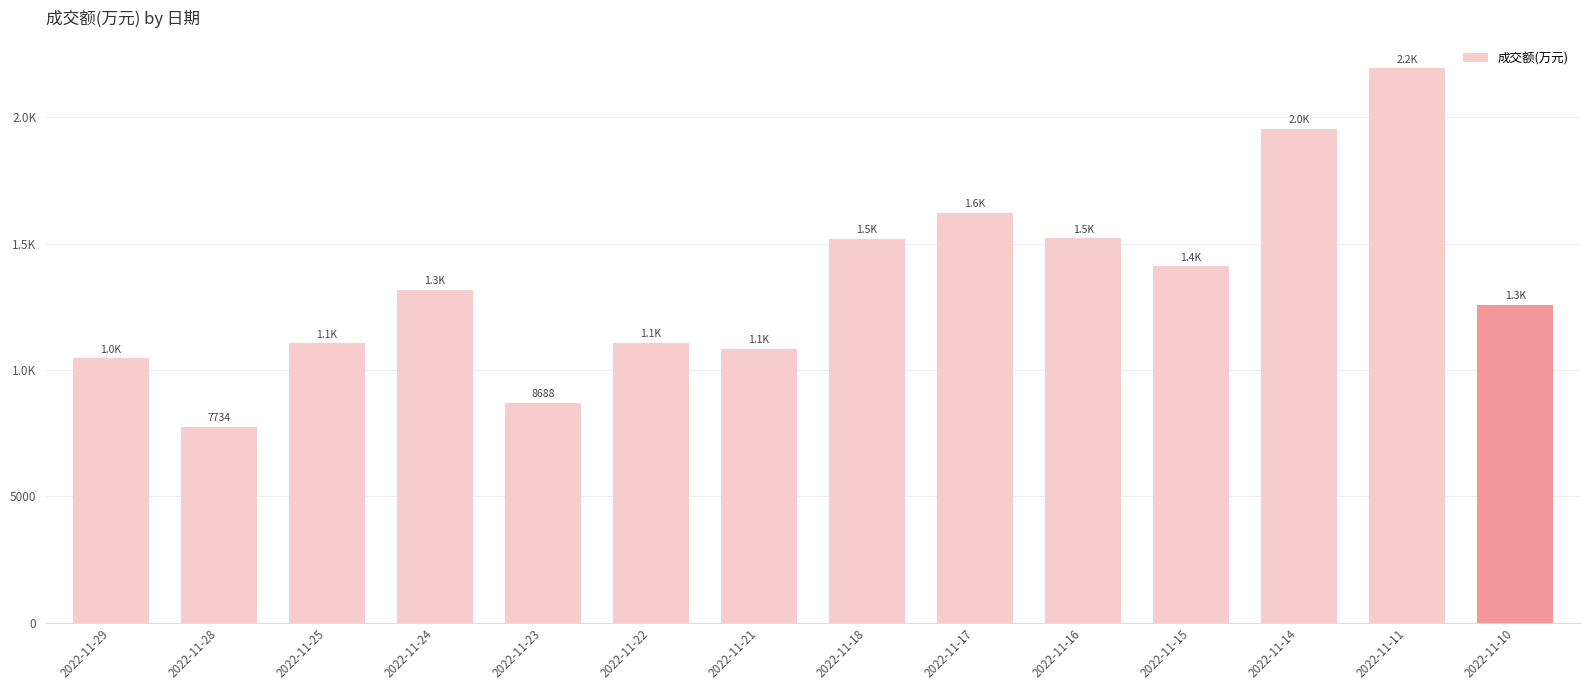

Approximately how many times larger is the value at 2022-11-10 compared to 2022-11-24?

1.0